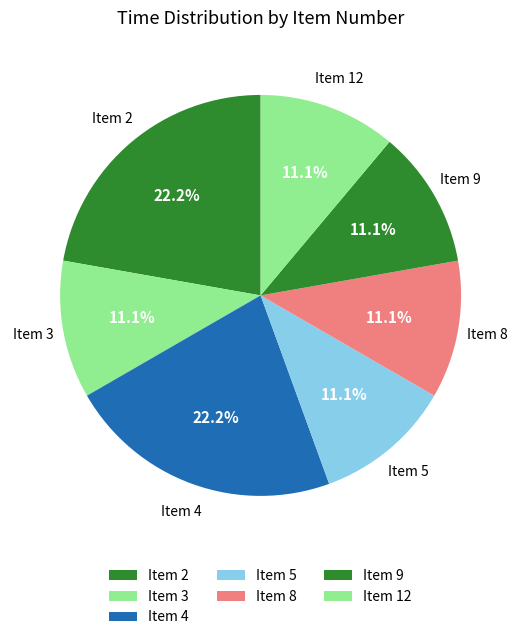

Is there a majority slice in this chart?

No